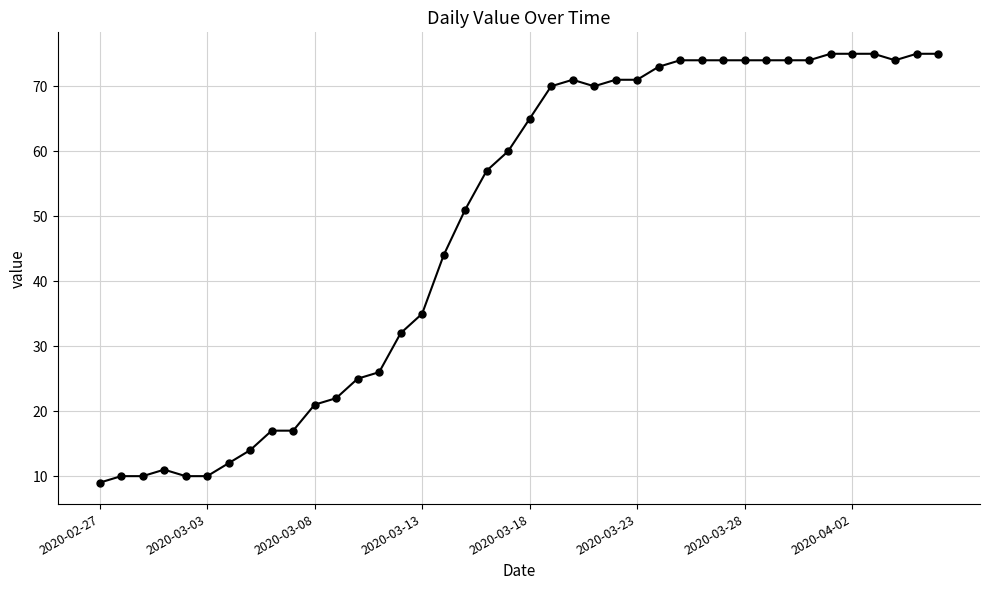

True or false: the data has more than 0 interior local peaks.

True